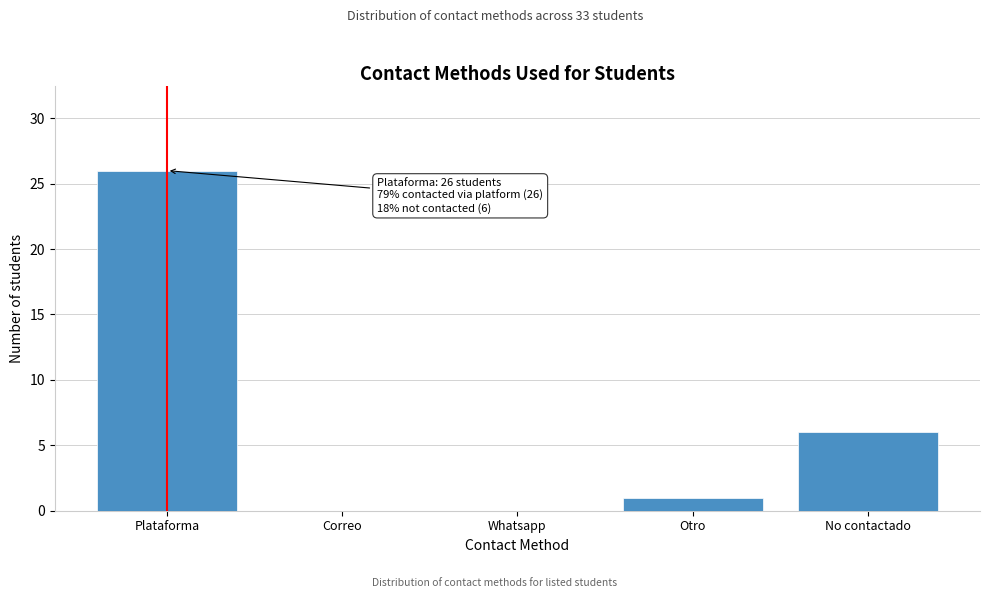

Reading left to right, extract all data points from this chart.

Plataforma=26	Correo=0	Whatsapp=0	Otro=1	No contactado=6